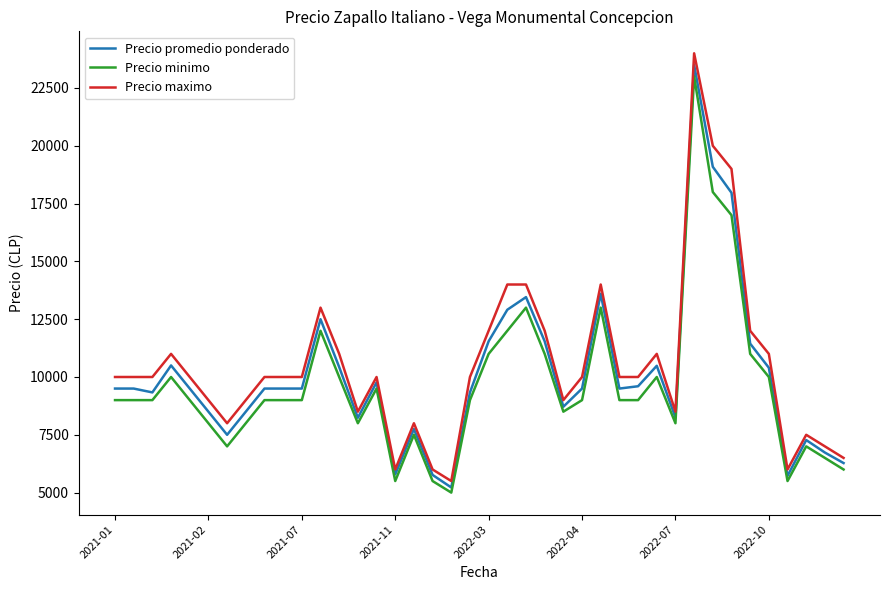

Which series has the widest spread of values?

Precio maximo